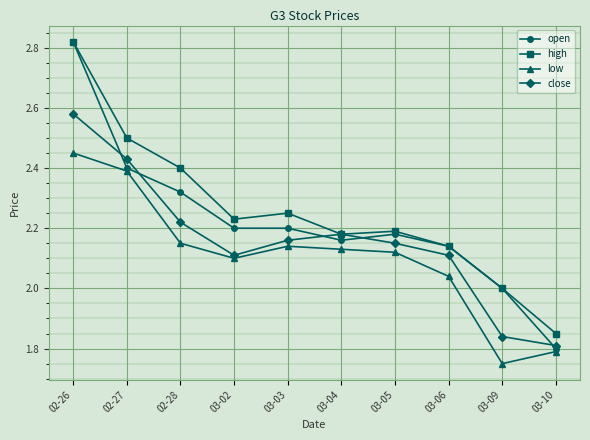

At which label does close reach its peak?

02-26